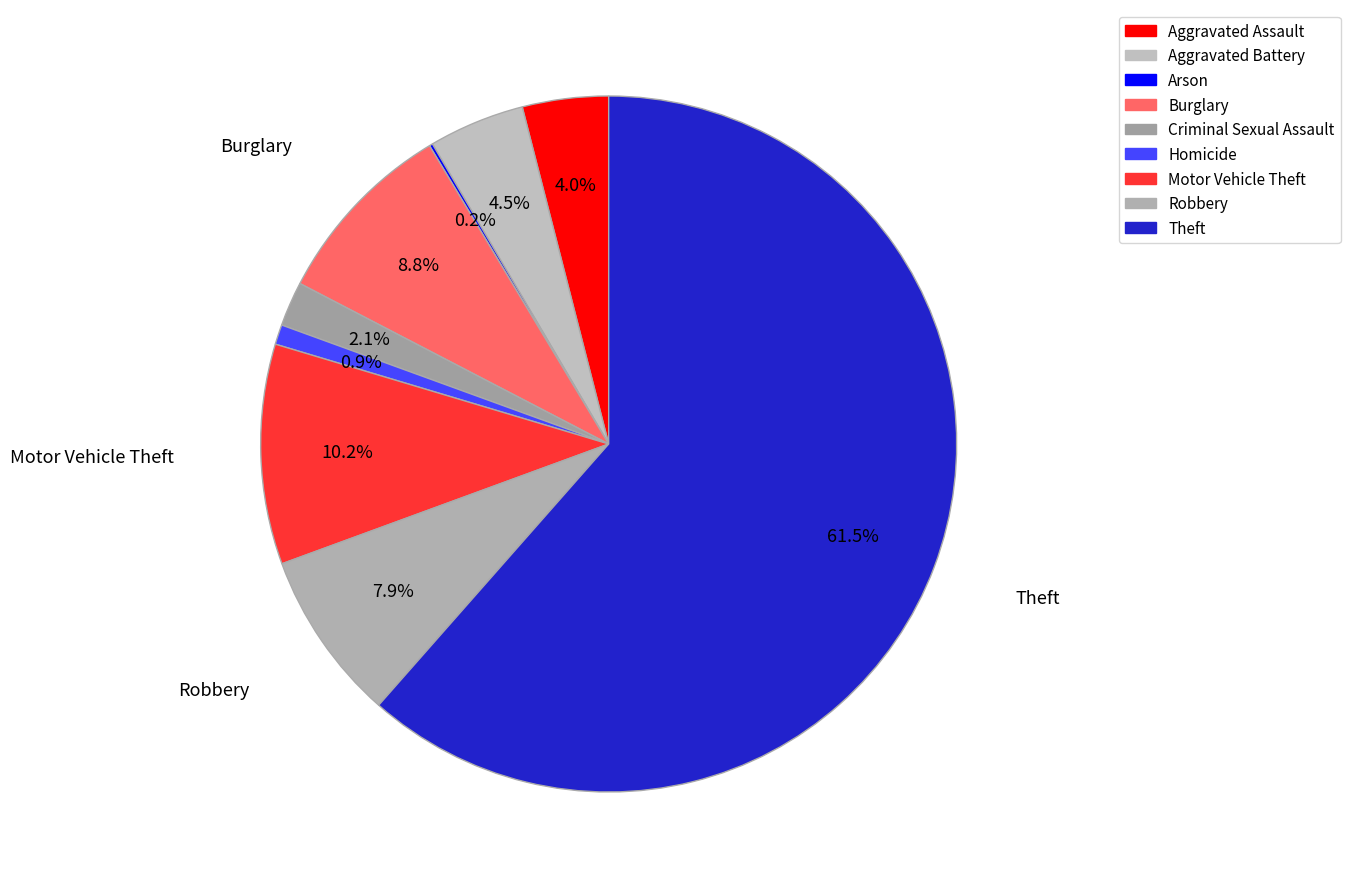

To the nearest percent, what is the average slice percentage?

11%